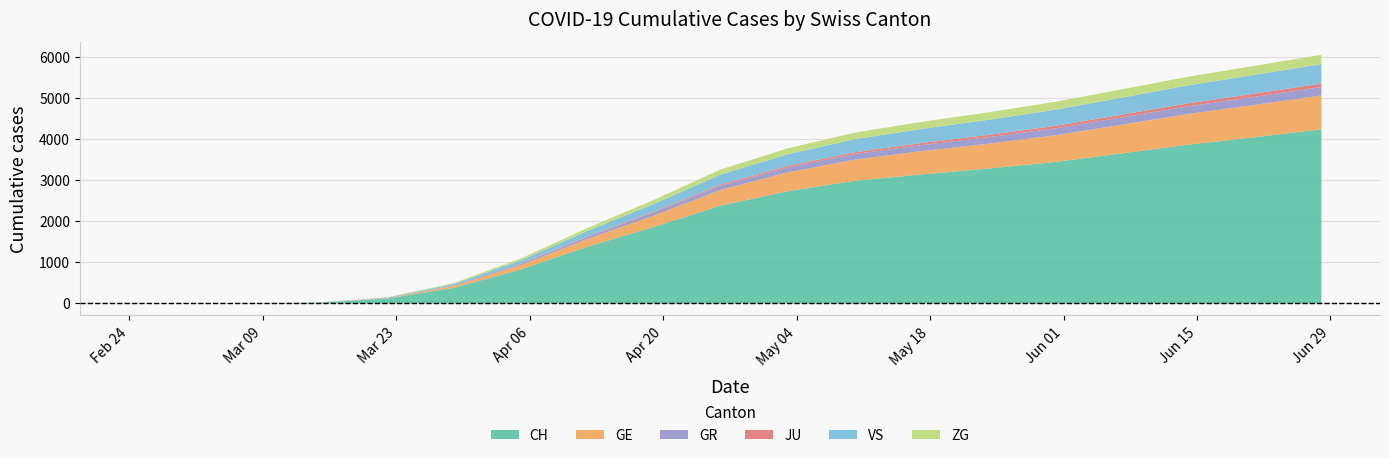

Which series changed the most between 2020-05-24 and 2020-05-31?

CH